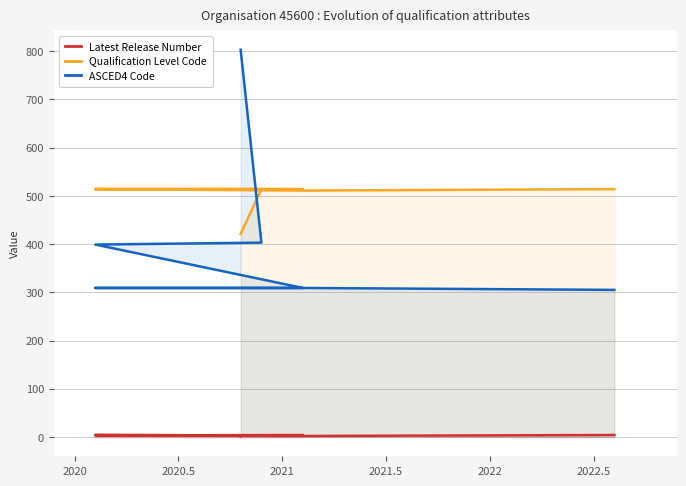

What is the average value of the Qualification Level Code series?

493